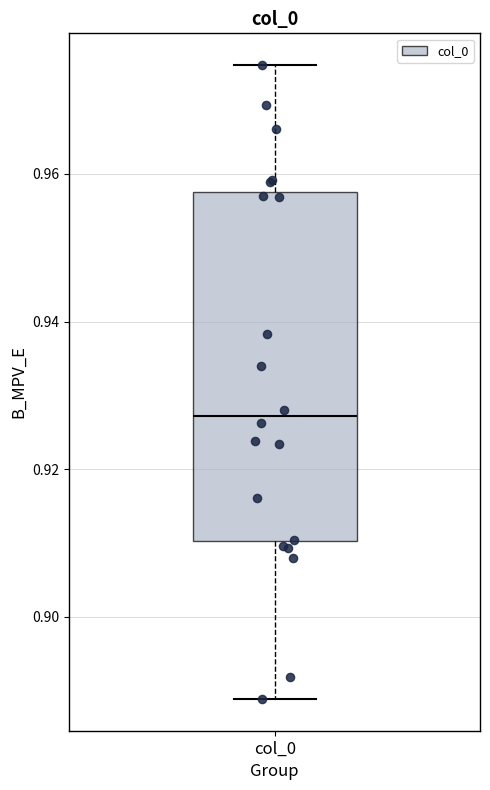

Transcribe this box plot: give where the median line is, the range the box spans, and where the two whiskers end, as read against the y-axis. The values are not printed on the chart, so give them approximately, as read against the axis.

median 0.928, box 0.910 to 0.958, whiskers 0.888 to 0.974